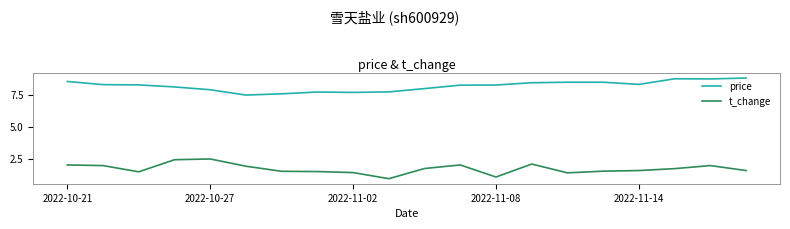

Which series has the widest spread of values?

t_change